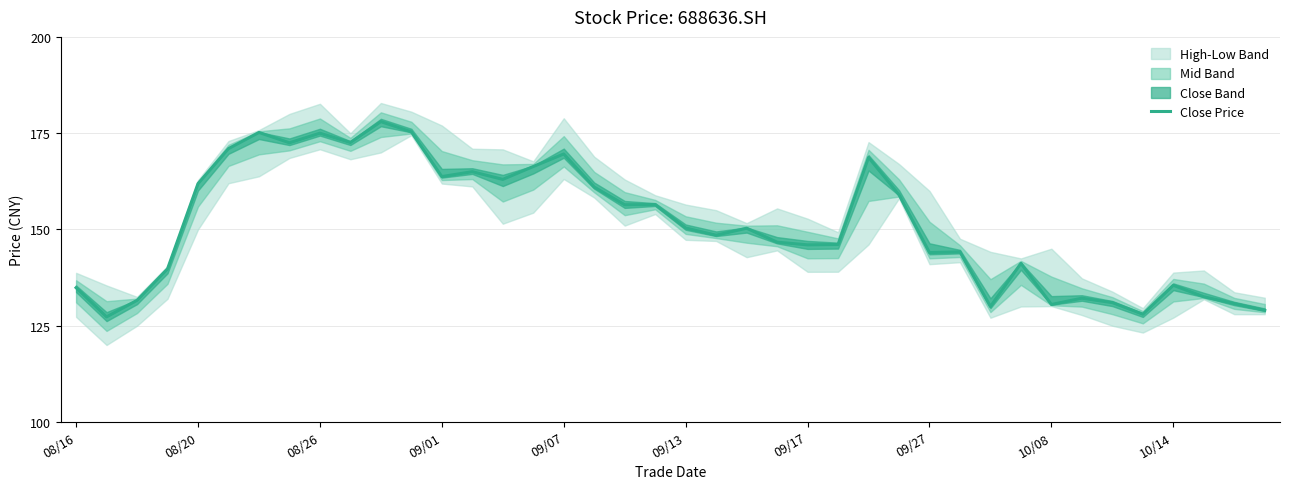

What is the lowest value of the Close Price series?

127.3